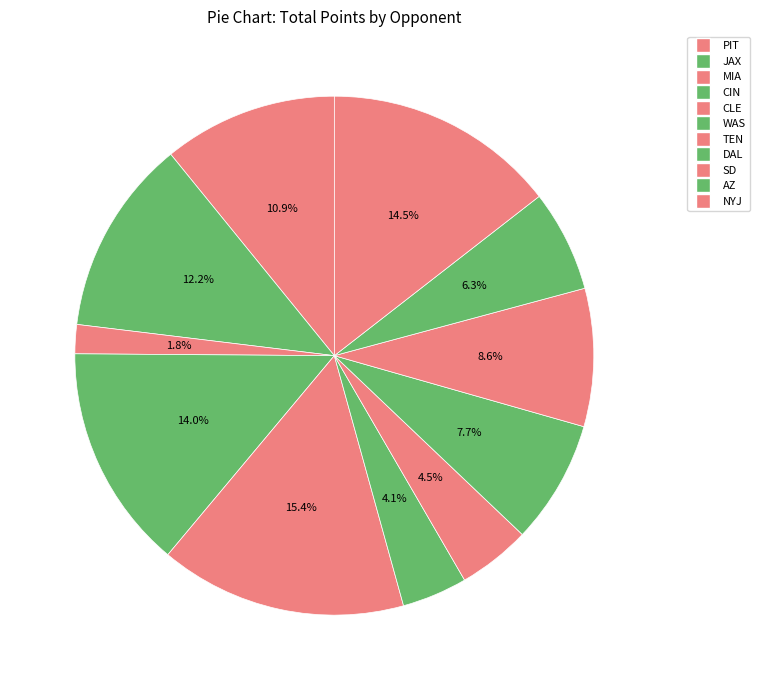

What percentage is NOT represented by TEN?

95.5%